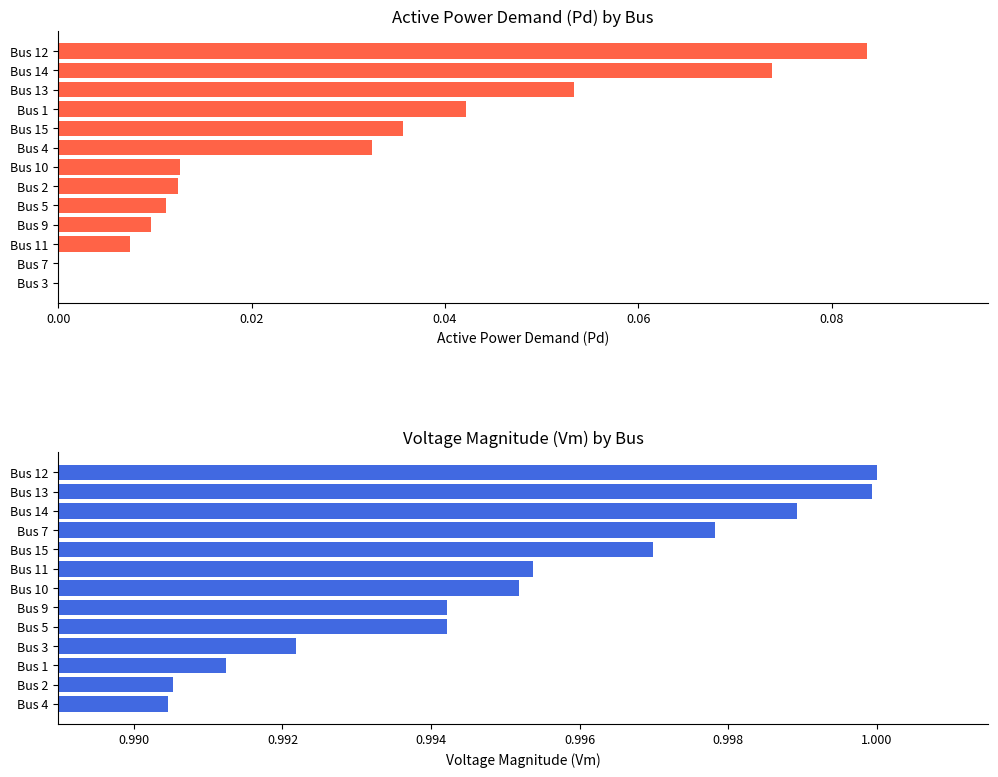

Does the chart contain stacked bars?

No